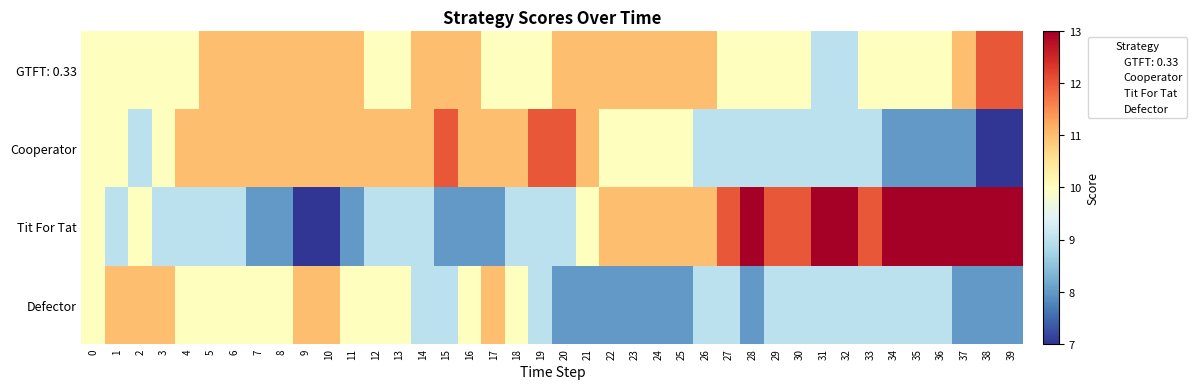

Which has a higher value, 5 or 36?

5